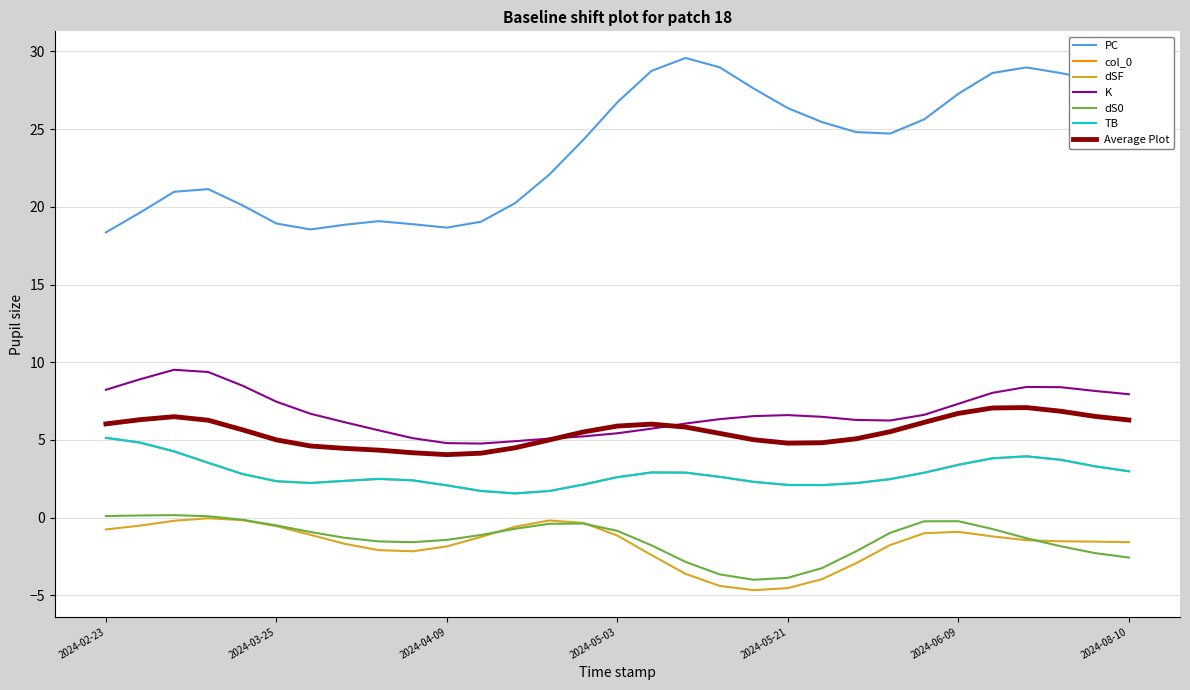

Is this an area chart (filled region under the line)?

No